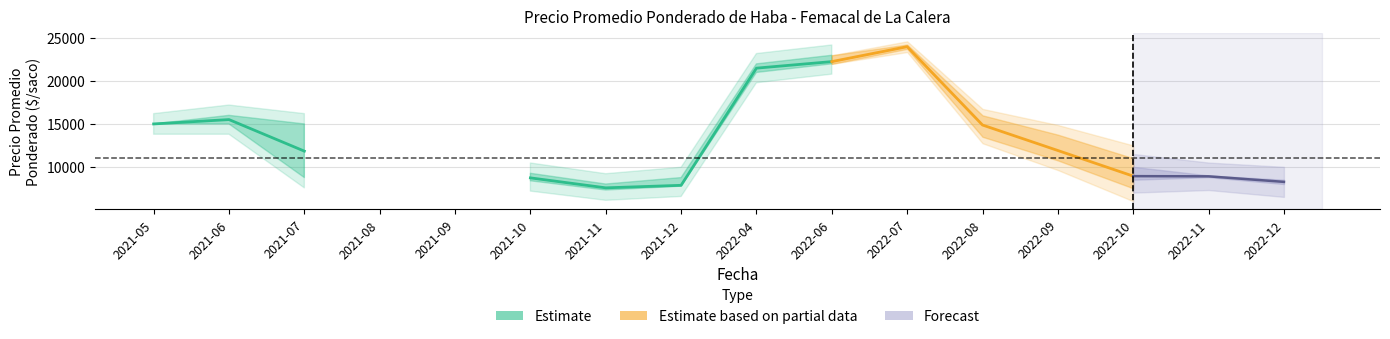

At 2022-09, list the series in order from largest to smallest.

Precio maximo, Precio promedio ponderado, Precio minimo